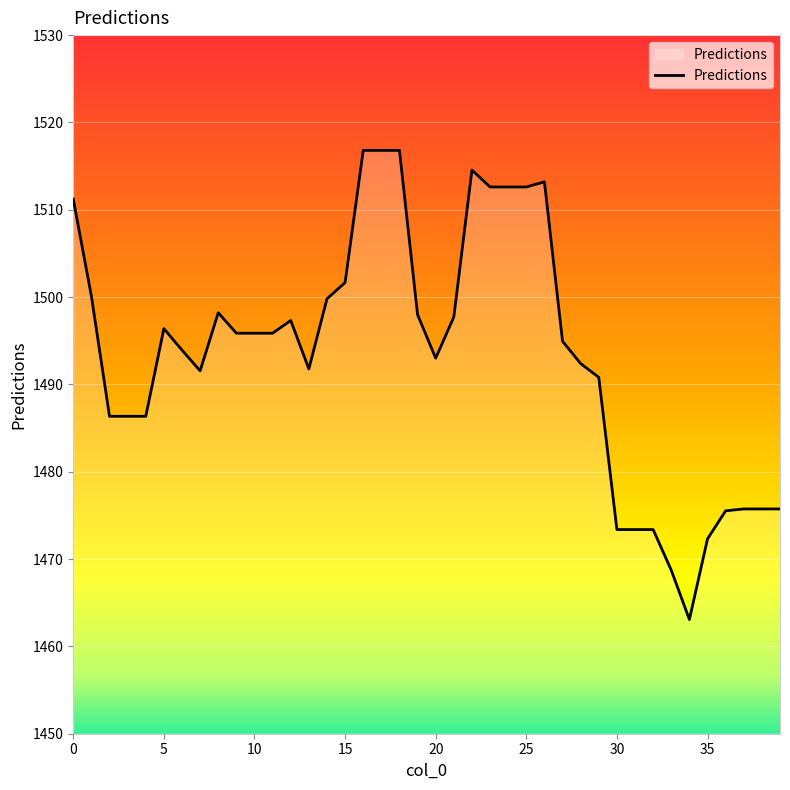

What is the minimum value shown in the chart?

1463.1